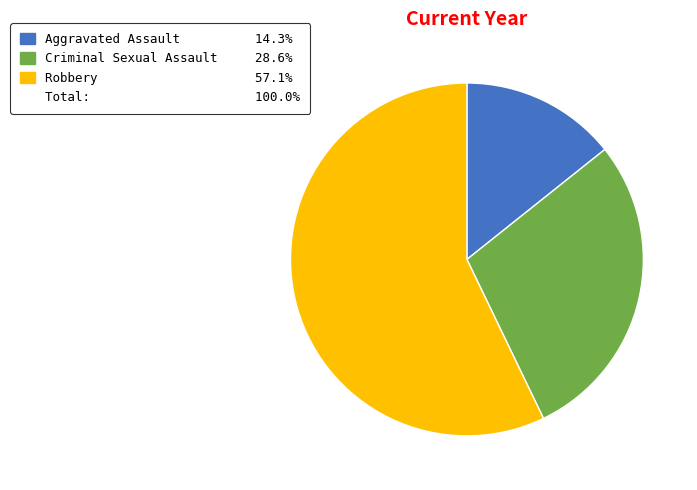

How many segments does this pie chart have?

3